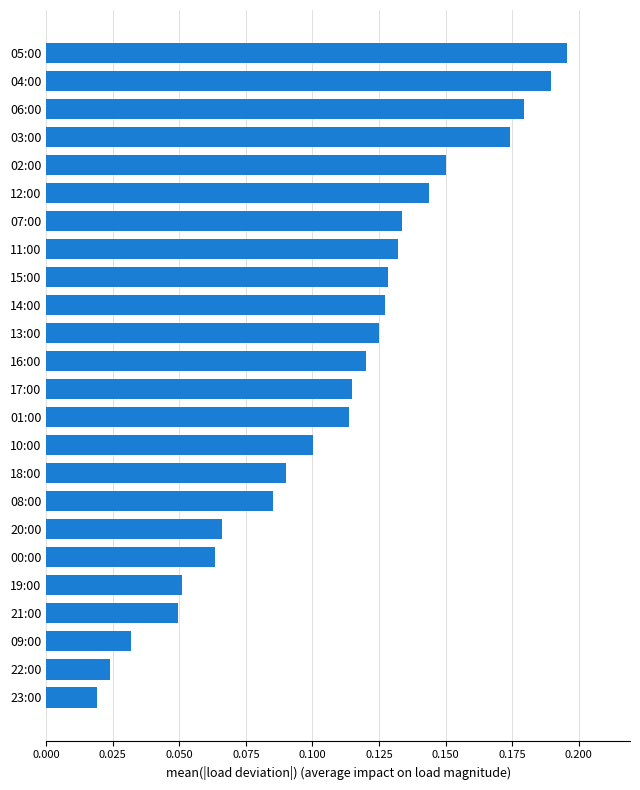

Which has a higher value, 16:00 or 00:00?

16:00